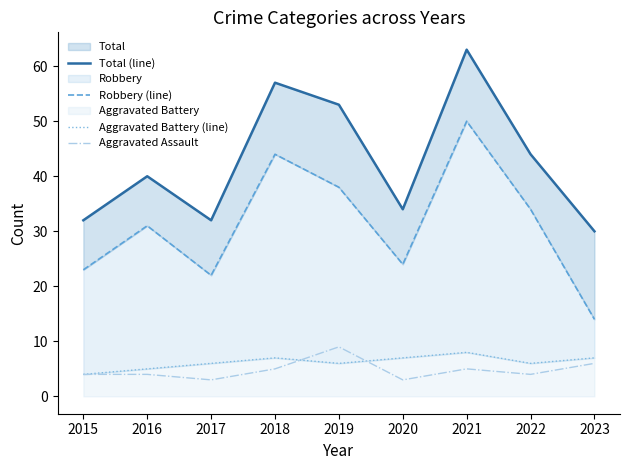

Which series has the widest spread of values?

Robbery (line)